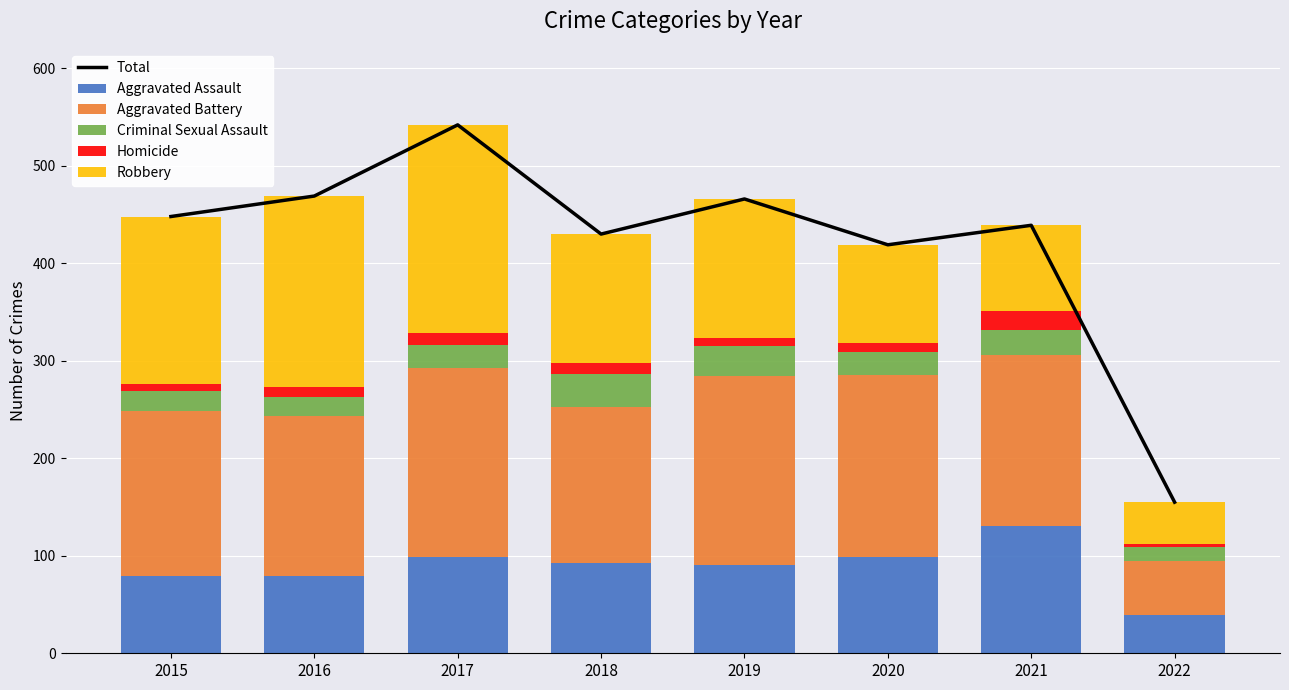

How many groups of bars are there?

8